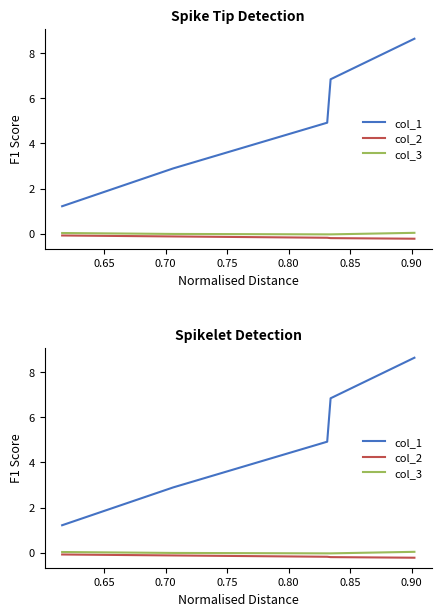

What is the difference between the highest and lowest values at 0.75?

3.0